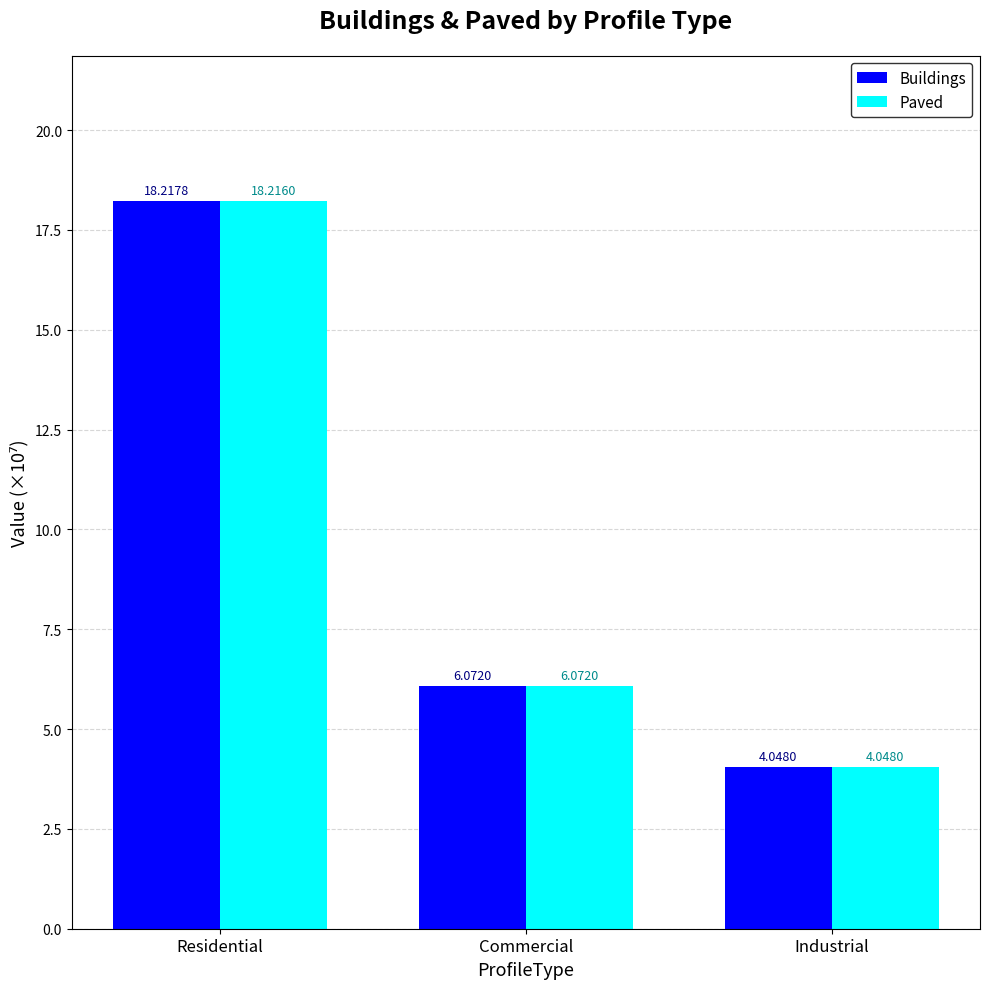

Which series has the widest spread of values?

Buildings